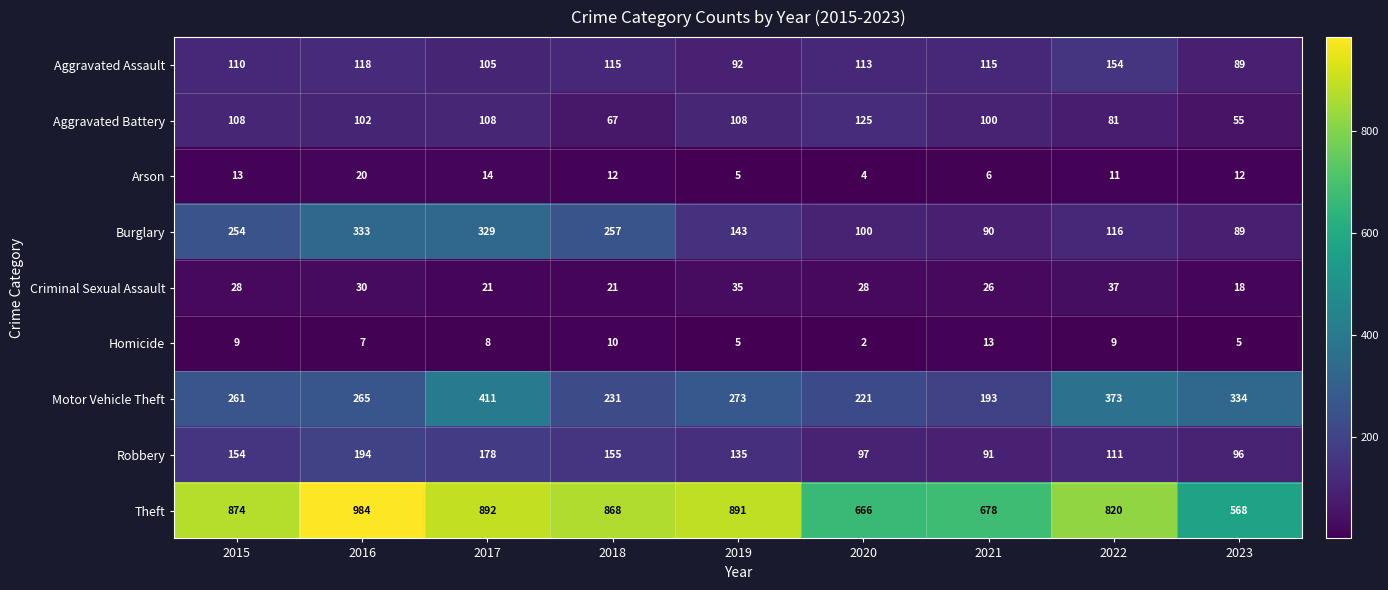

What is the minimum value for Aggravated Assault?

89